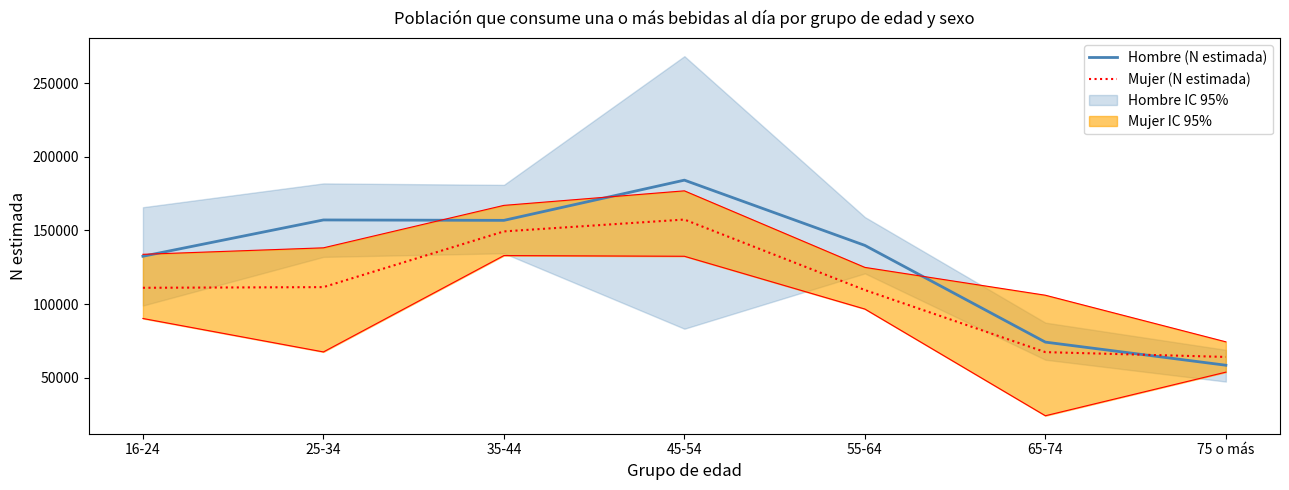

Rank the series by their maximum value, from lowest to highest.

Mujer (N estimada), Hombre (N estimada)